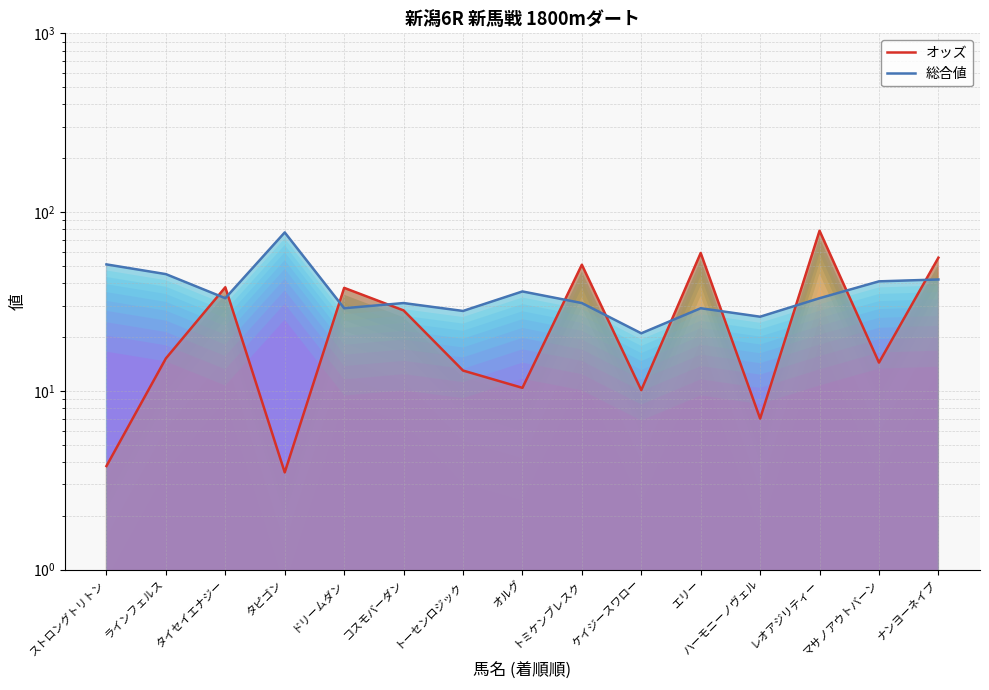

What is the label of the 12th point from the left?

ハーモニーノヴェル